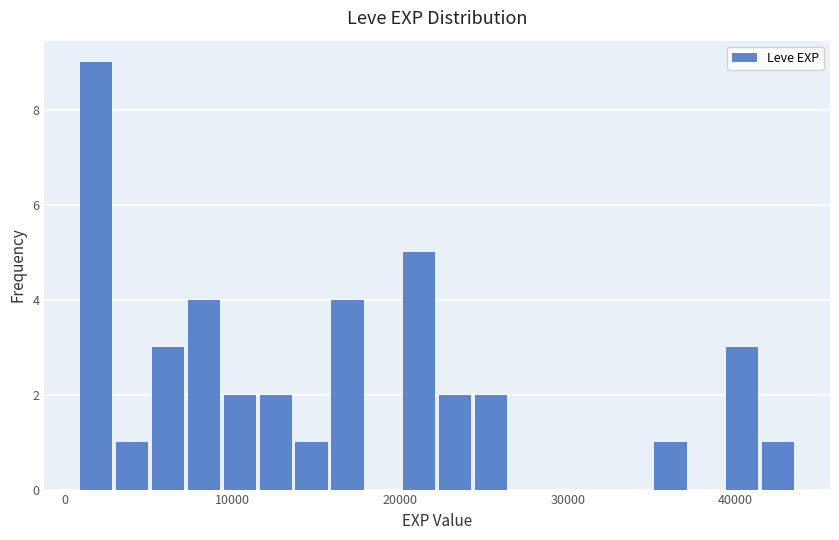

Read against the x-axis, roughly where is the centre of the tallest bar?

2000